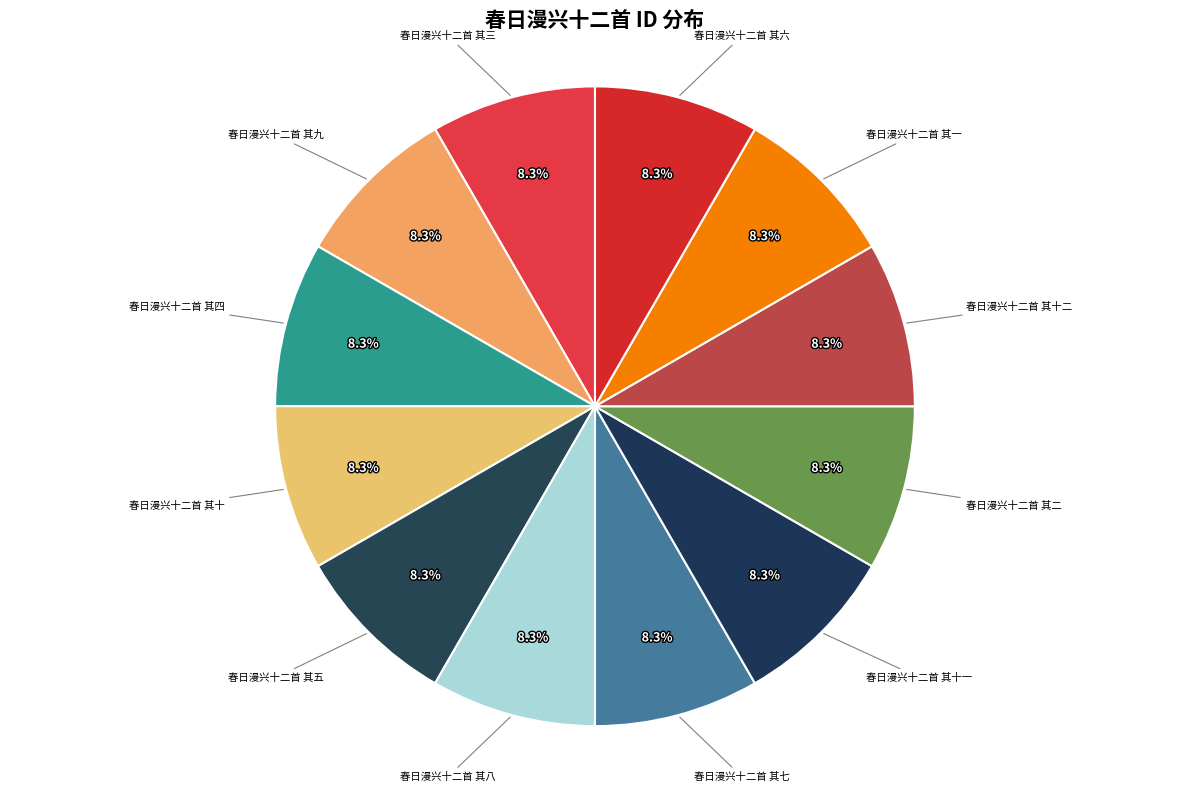

To the nearest percent, what portion does 春日漫兴十二首 其八 represent?

8%